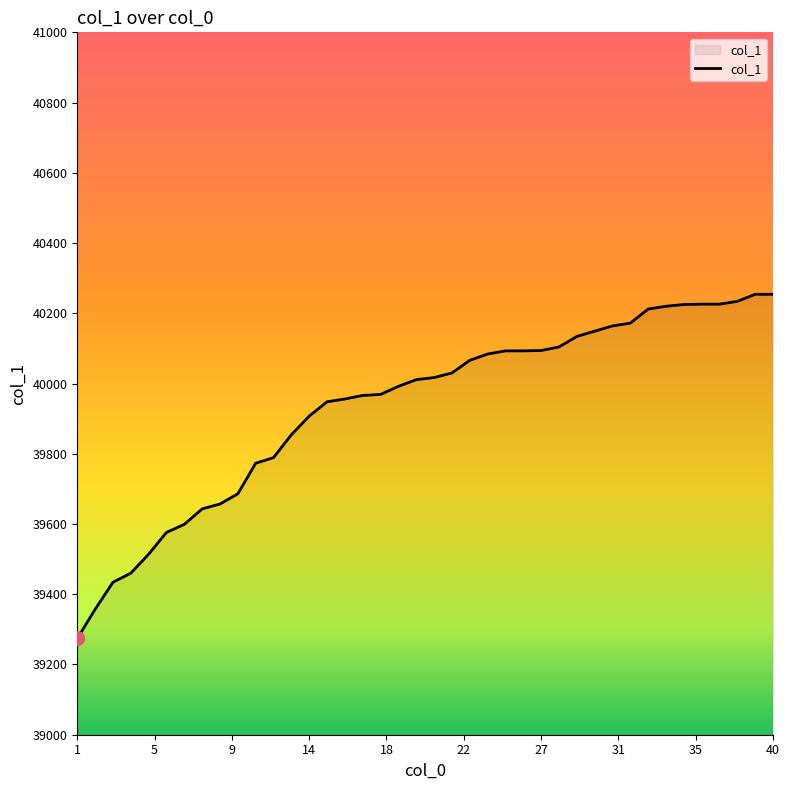

What is the maximum value shown in the chart?

40254